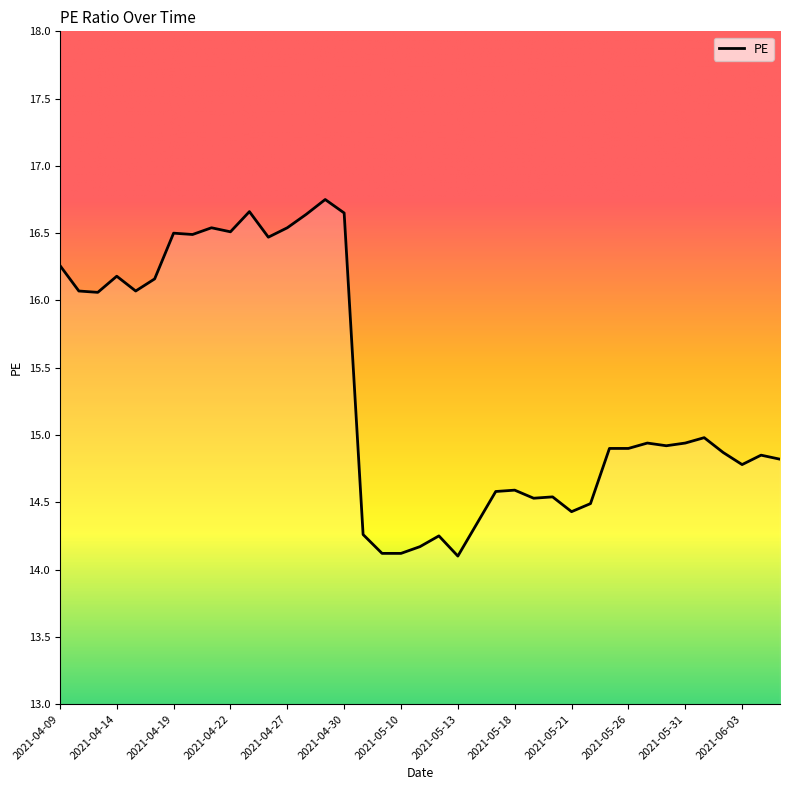

What is the minimum value shown in the chart?

14.1